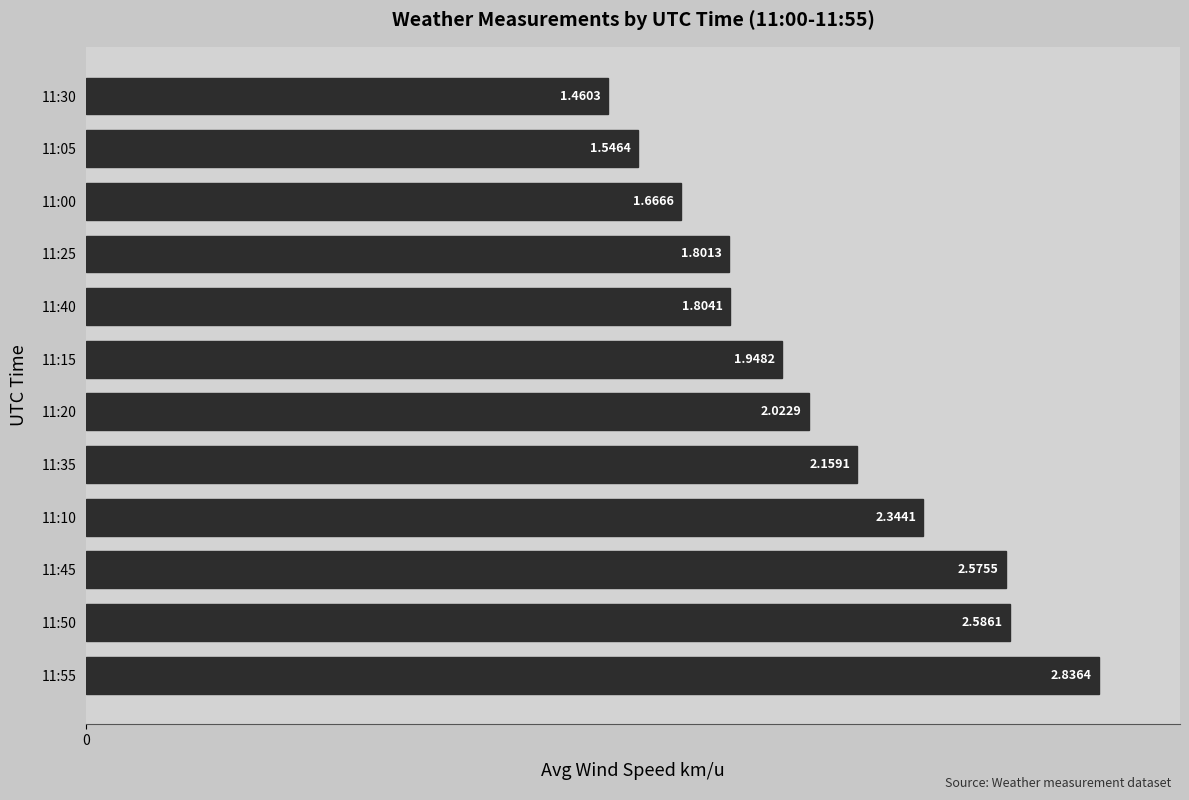

Count the number of data series in this chart.

1